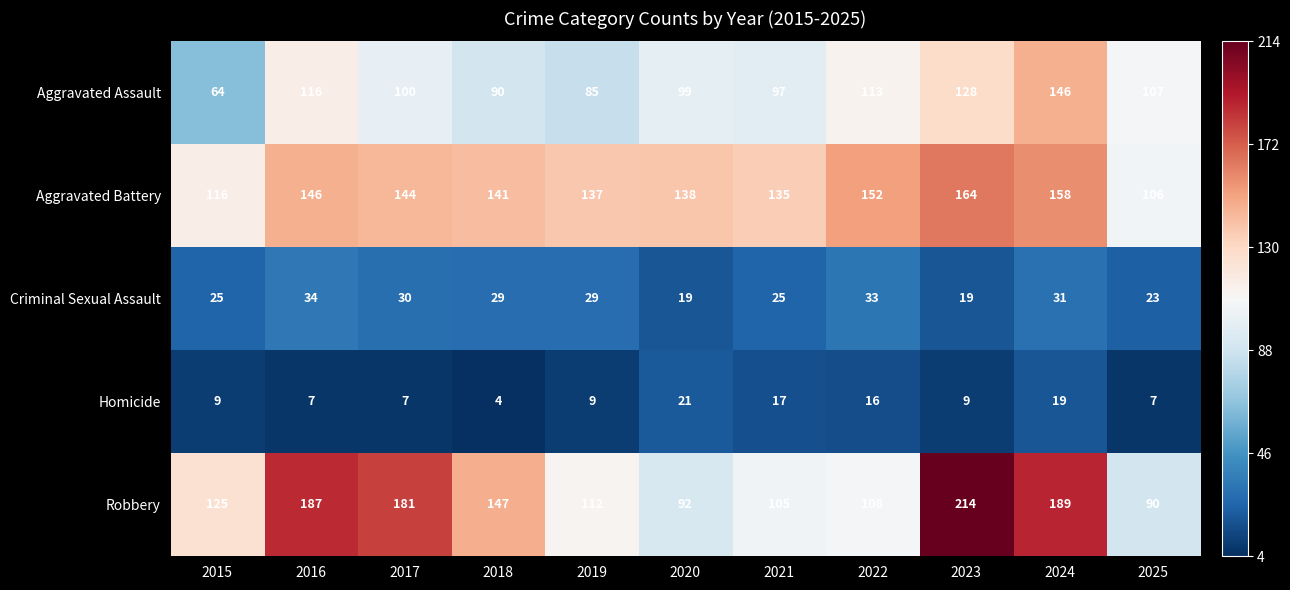

True or false: Robbery has a value of 39 at 2024.

False